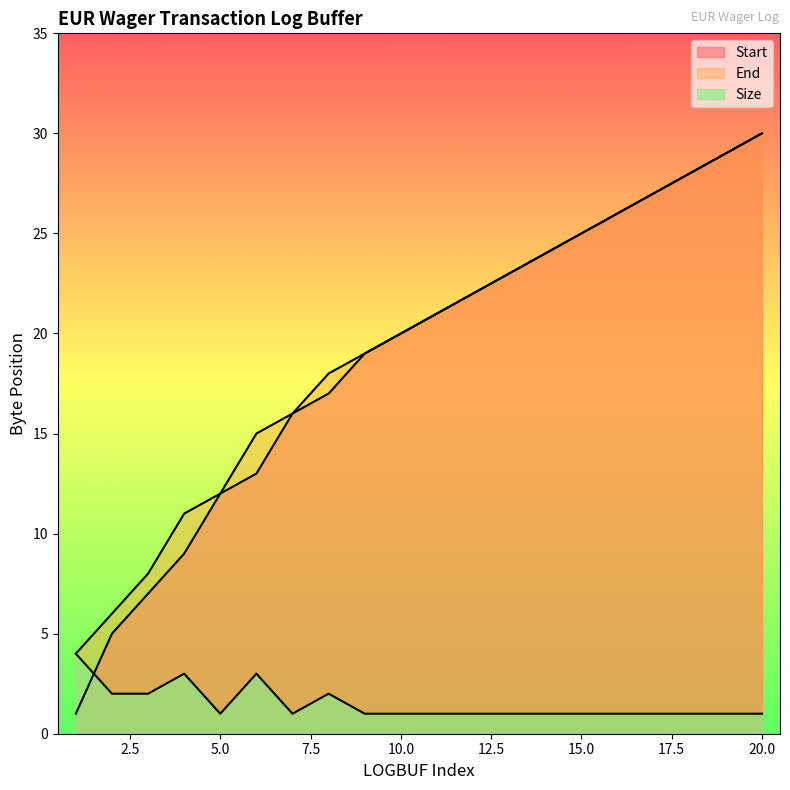

What is the spread (max minus min) of values at 8?

16